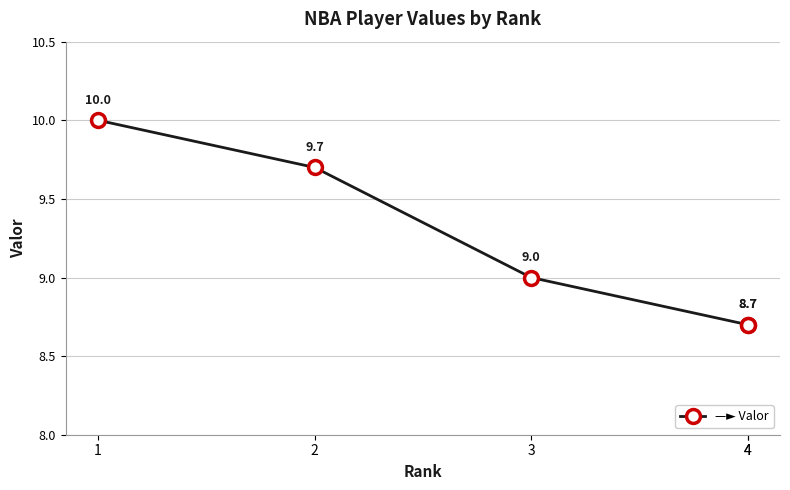

Is it true that the value at 2 is 15.7?

False